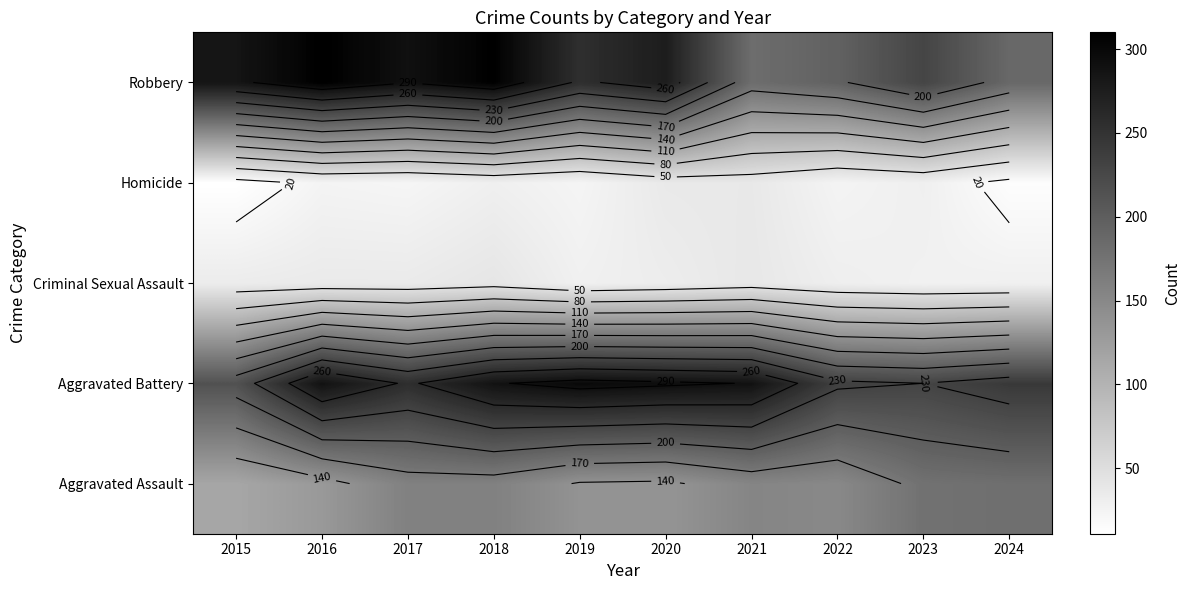

What is the minimum value shown in the chart?

11